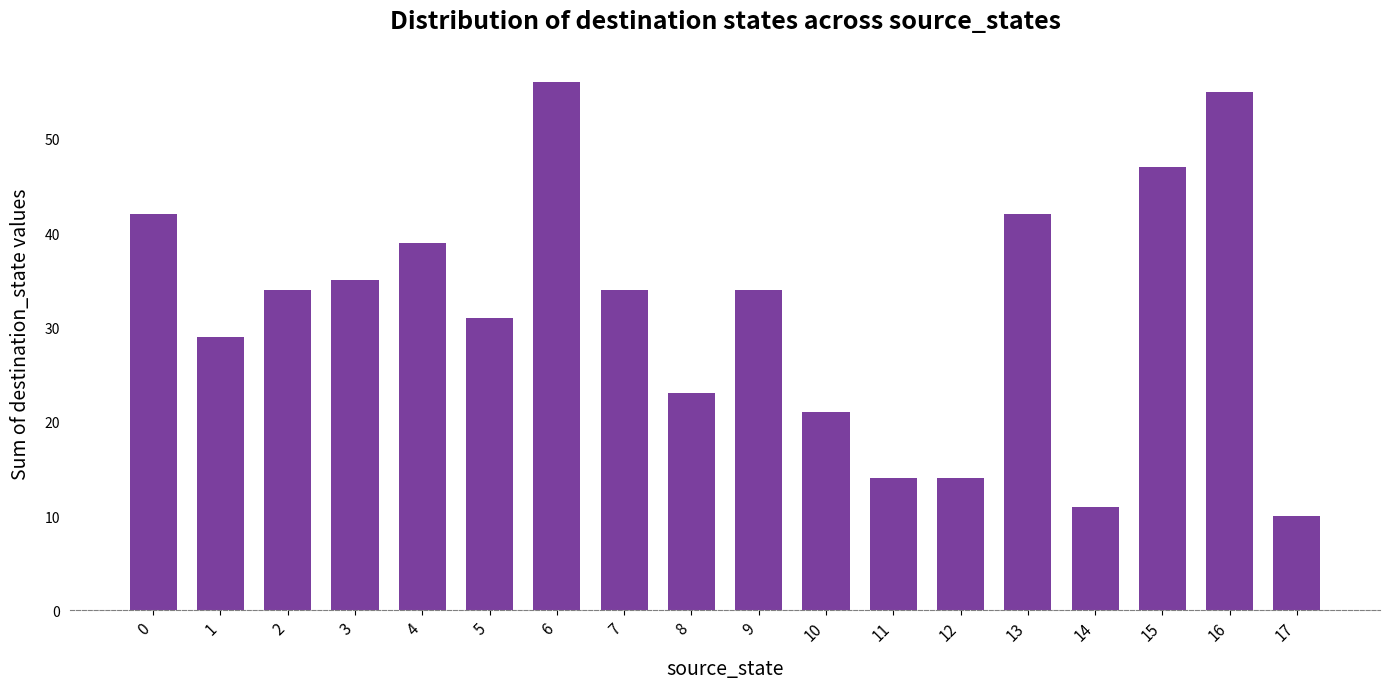

Which category has the highest value across all series?

6